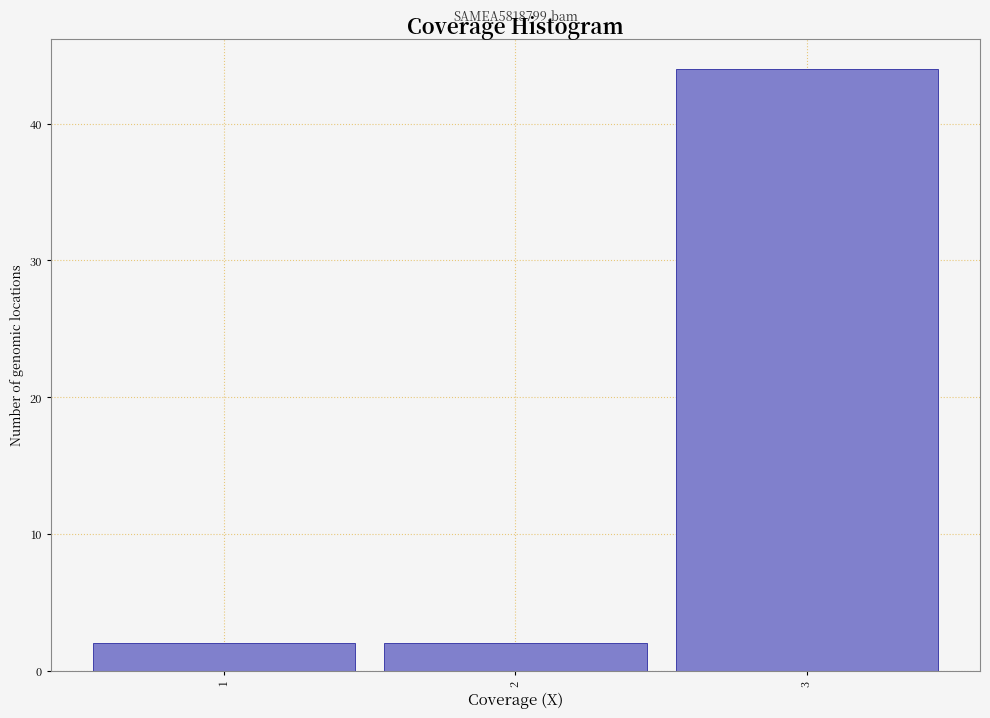

Over which range of the x-axis is the bar tallest?

2.5 to 3.5